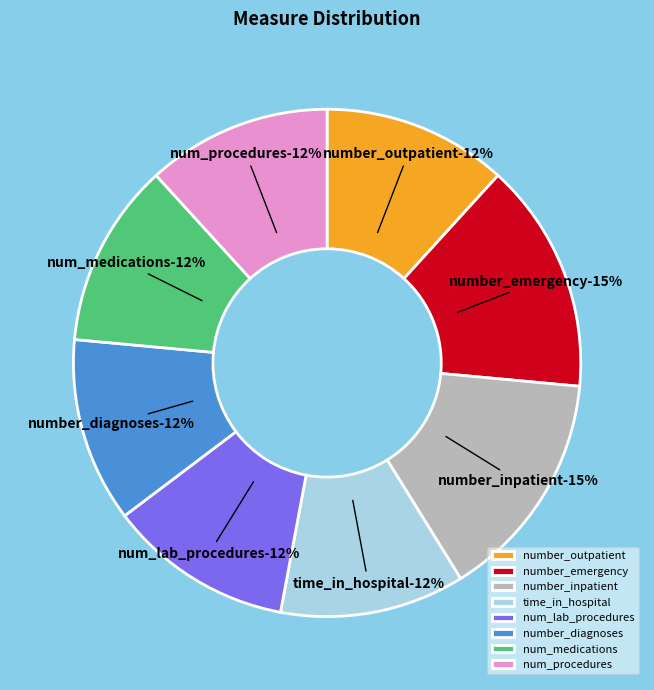

What percentage do number_diagnoses and num_procedures together represent?

23.5%